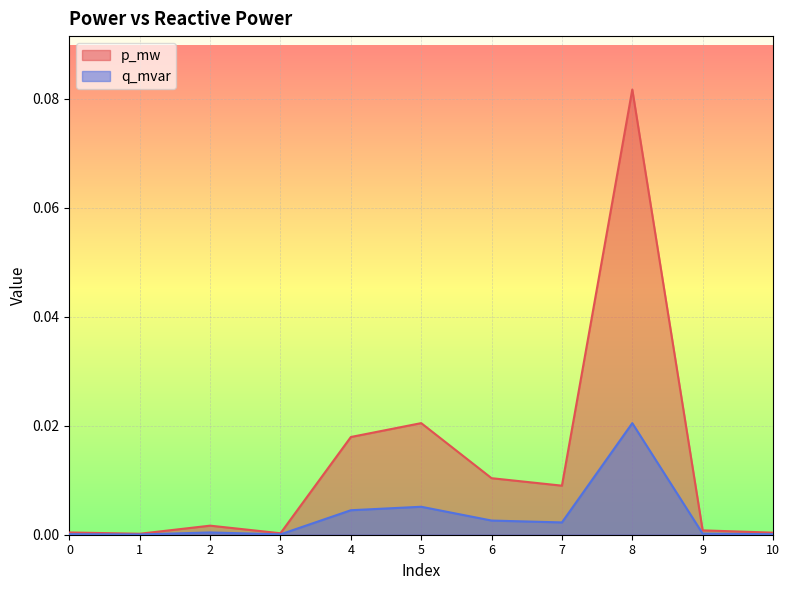

Count the number of data series in this chart.

2